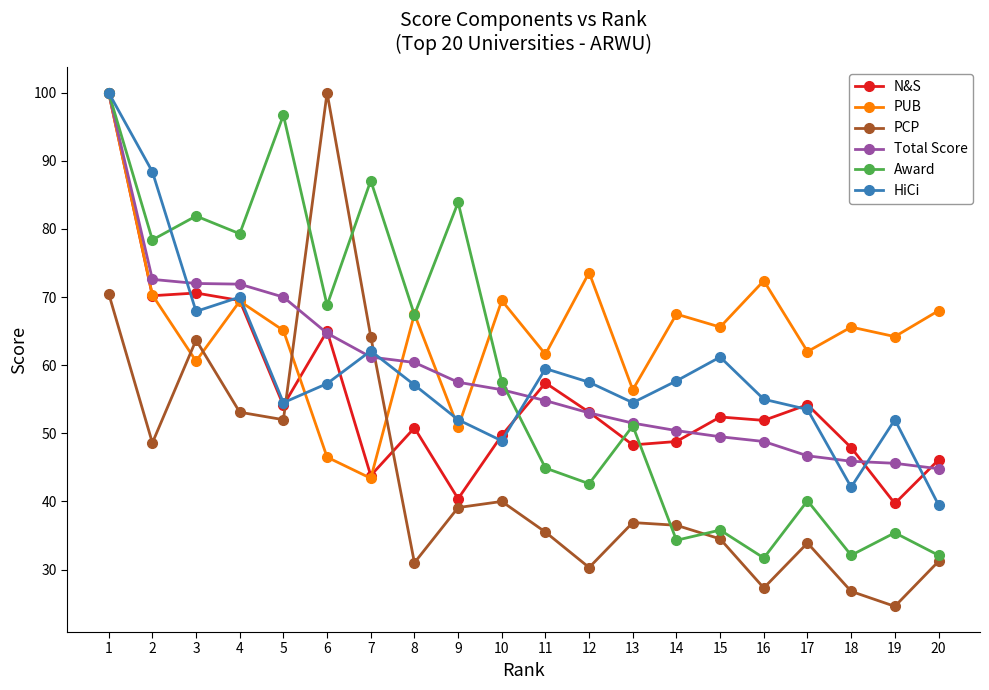

Between 11 and 14, which series saw the biggest shift?

Award